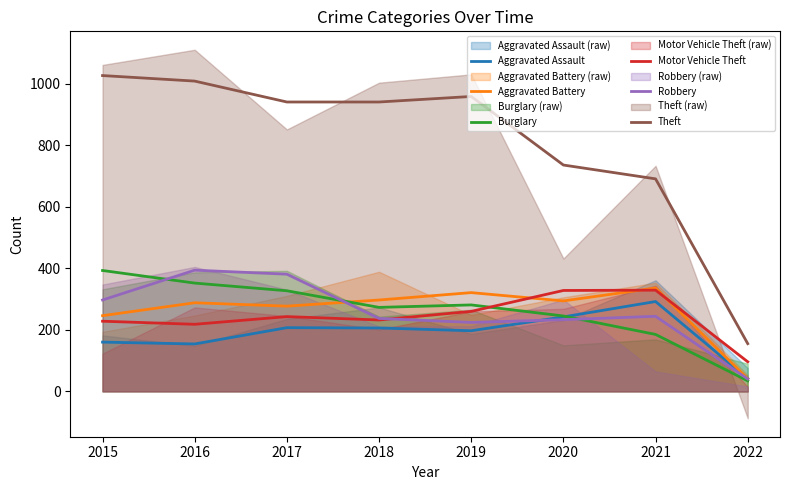

Between 2018 and 2021, which series saw the biggest shift?

Theft